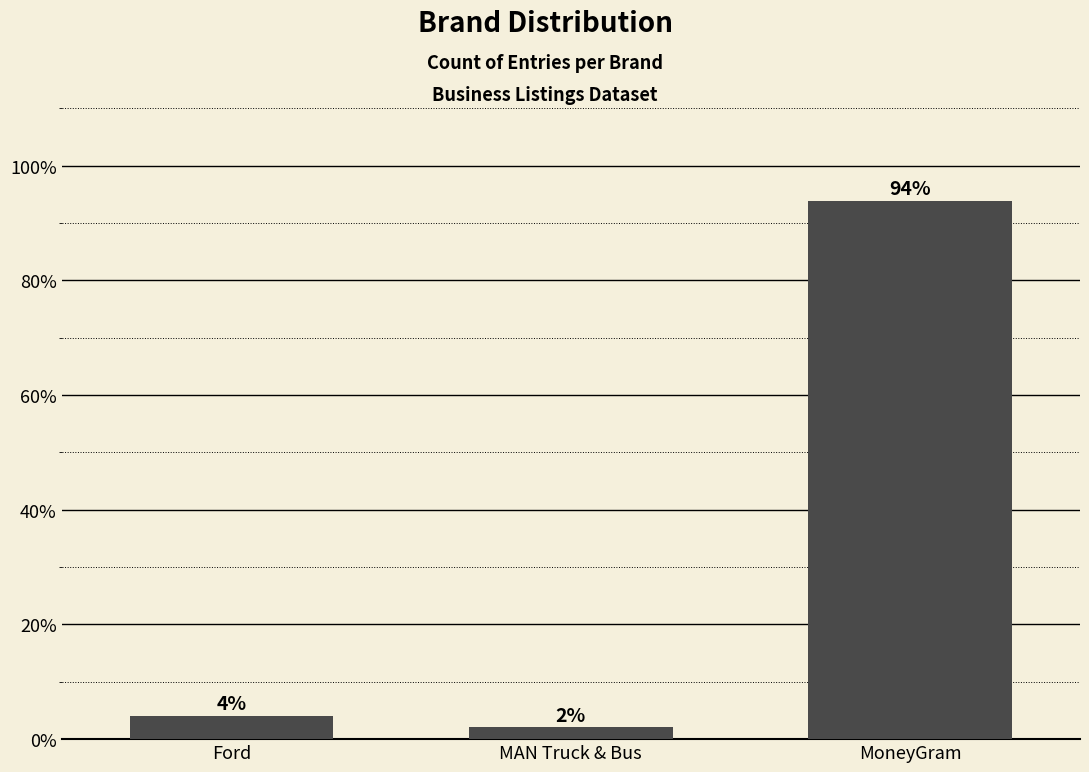

List the labels in order of value, smallest first.

MAN Truck & Bus, Ford, MoneyGram